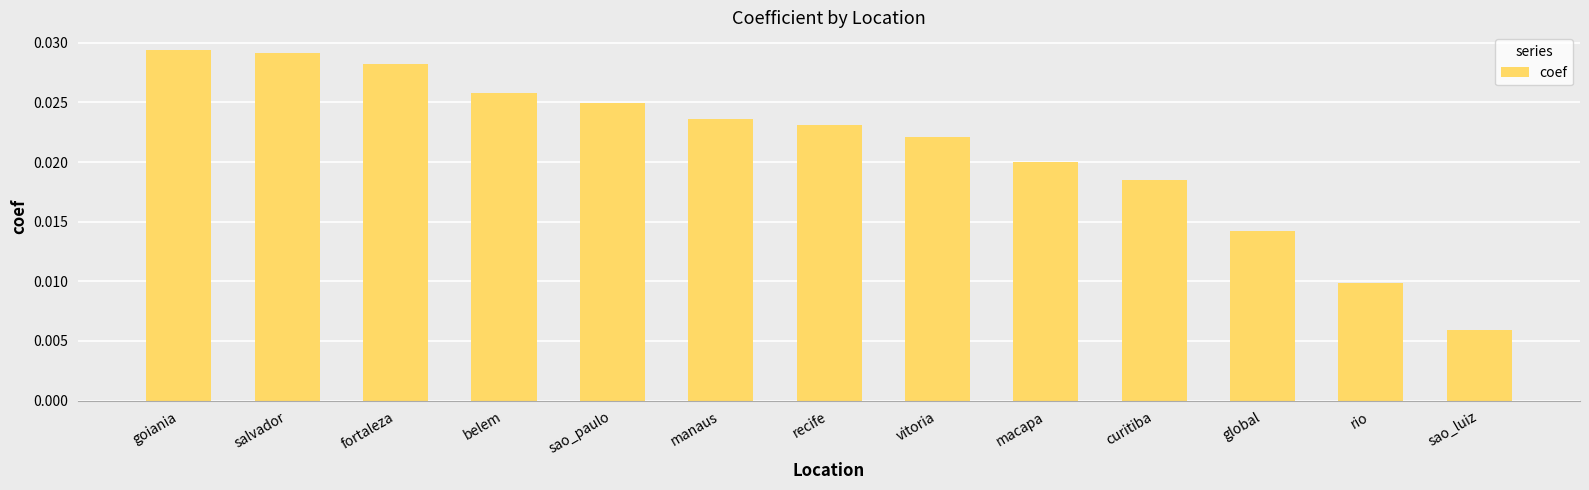

What is the sum of all values?

0.3